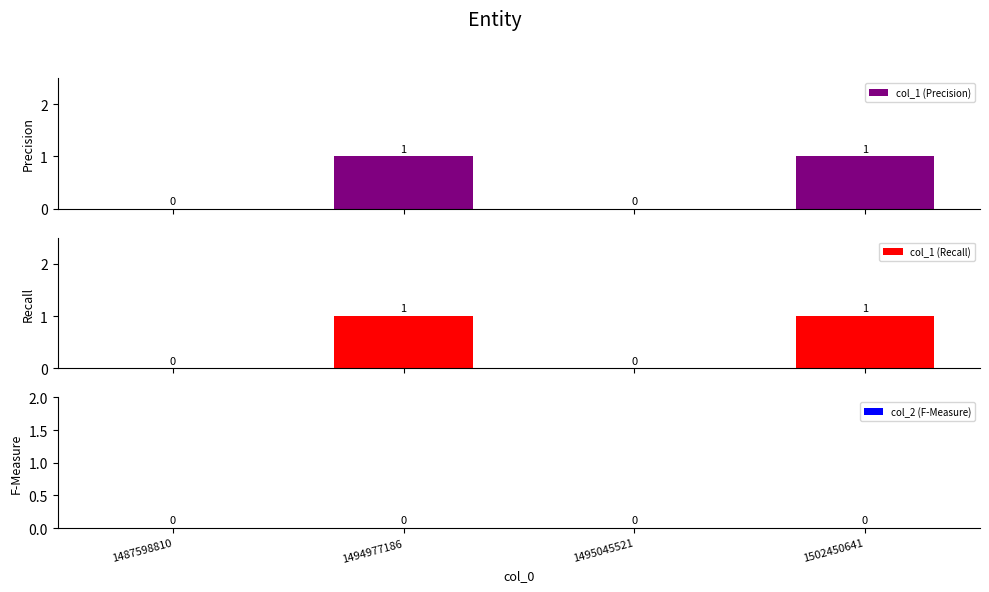

Between 1487598810 and 1502450641, which is larger?

1502450641